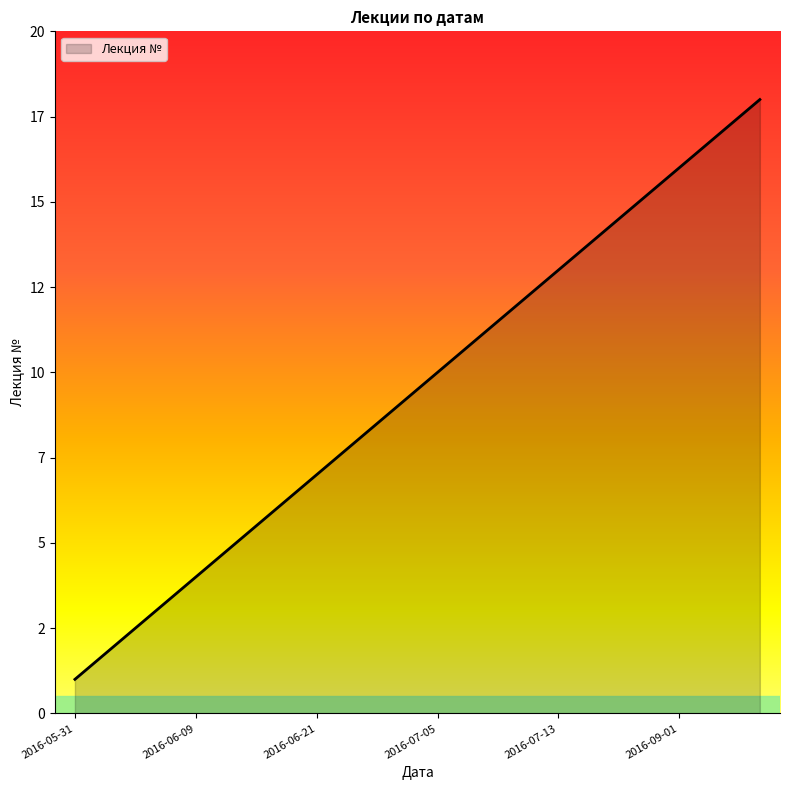

List the labels in order of value, largest first.

2016-09-08, 2016-09-07, 2016-09-01, 2016-07-19, 2016-07-18, 2016-07-13, 2016-07-12, 2016-07-07, 2016-07-05, 2016-06-28, 2016-06-23, 2016-06-21, 2016-06-16, 2016-06-14, 2016-06-09, 2016-06-07, 2016-06-02, 2016-05-31